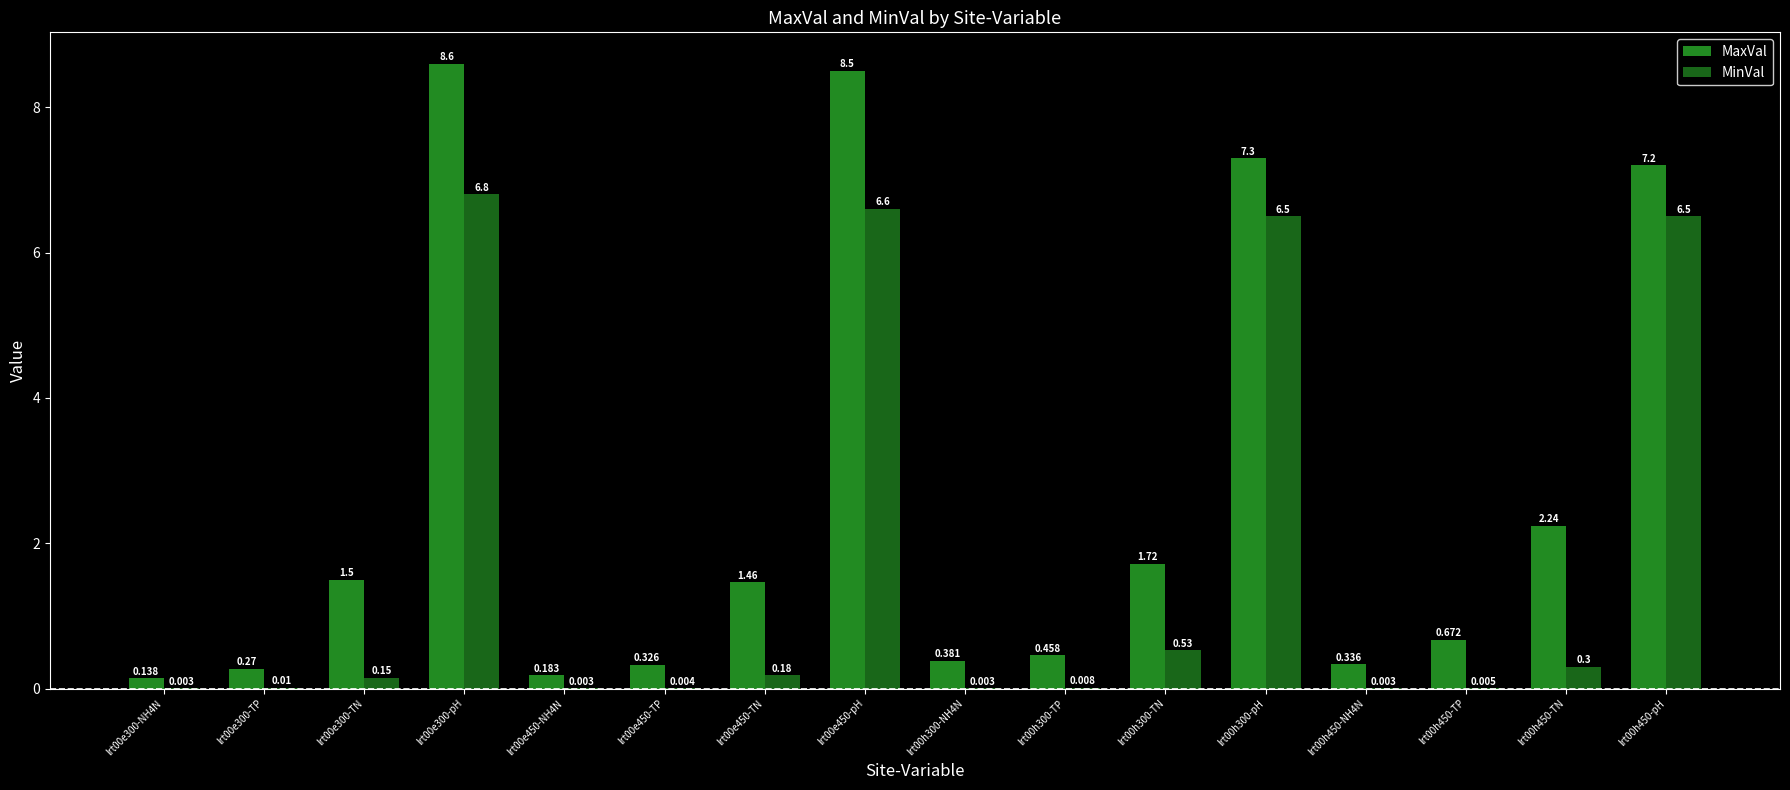

How many values in the MaxVal series exceed 1?

8